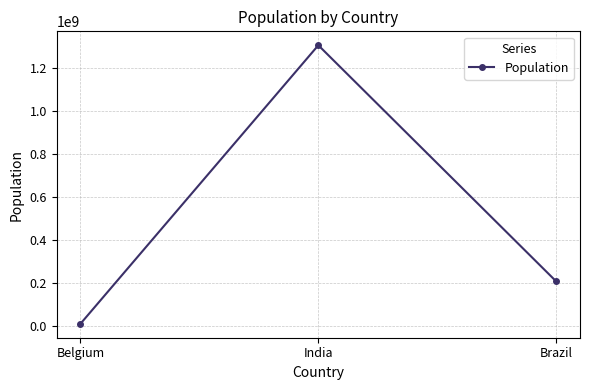

Rank the categories by value from lowest to highest.

Belgium, Brazil, India